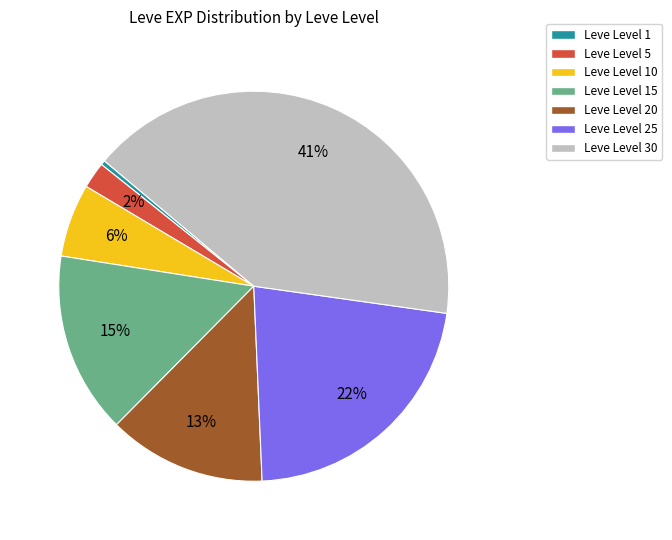

What is the smallest slice in the pie chart?

Leve Level 1